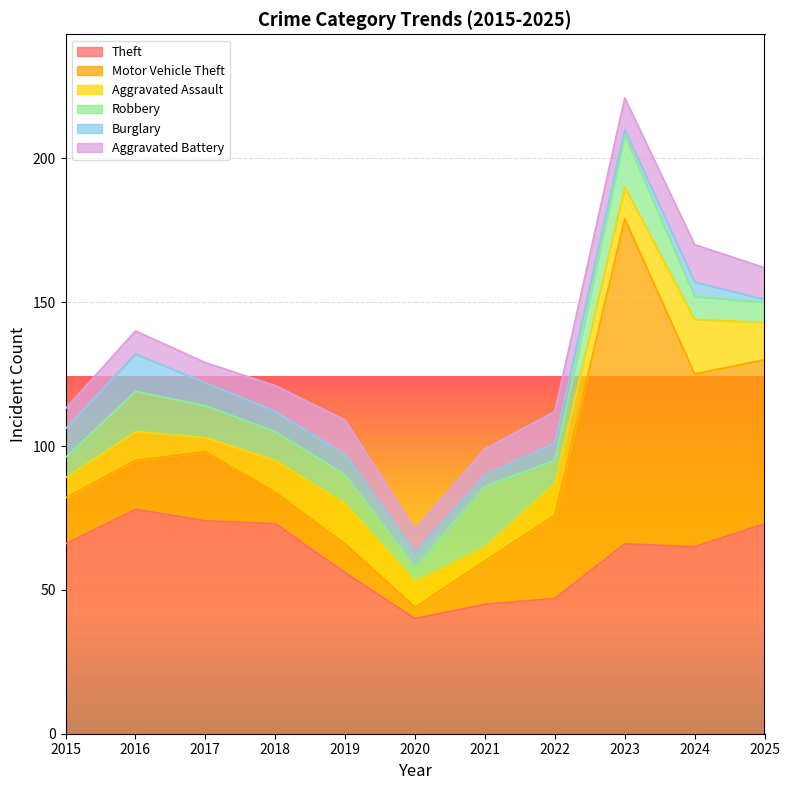

What is the lowest value of the Theft series?

40